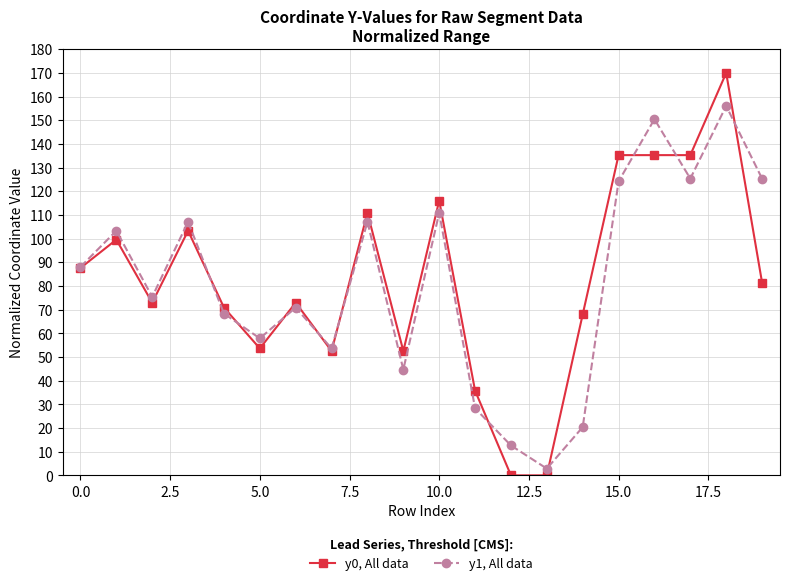

What is the greatest value displayed?

170.0